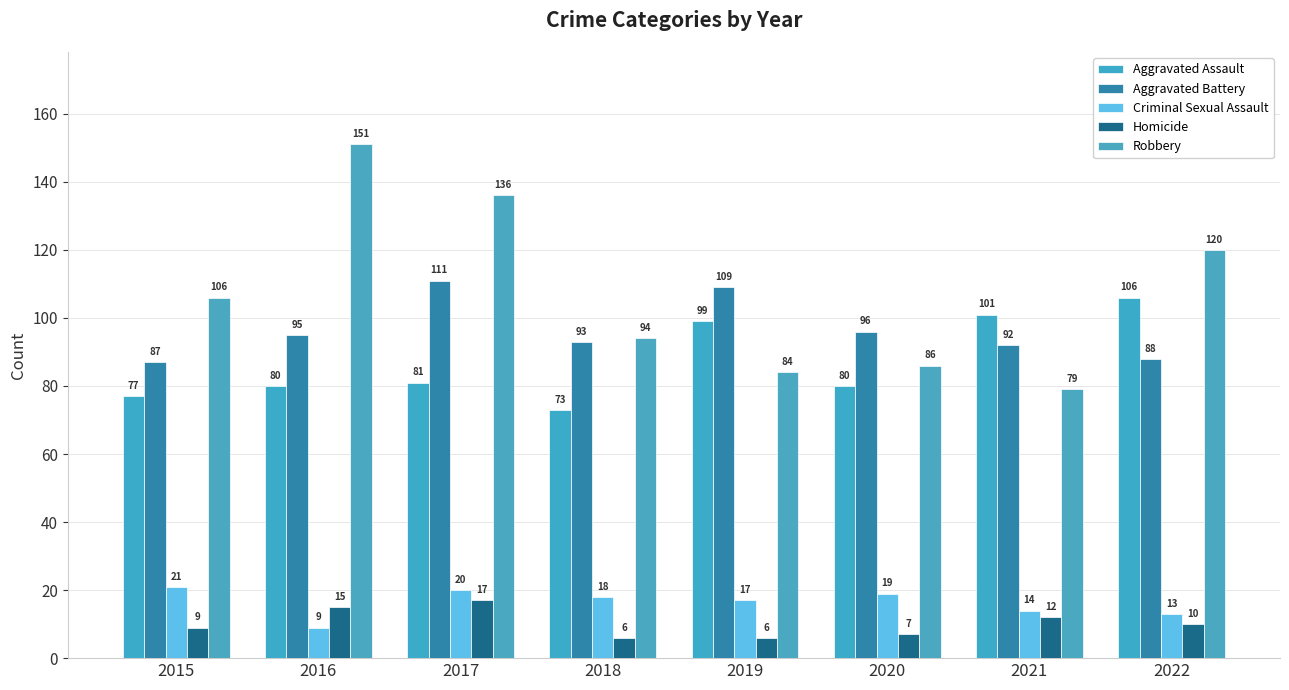

Which series has the largest range (max minus min)?

Robbery